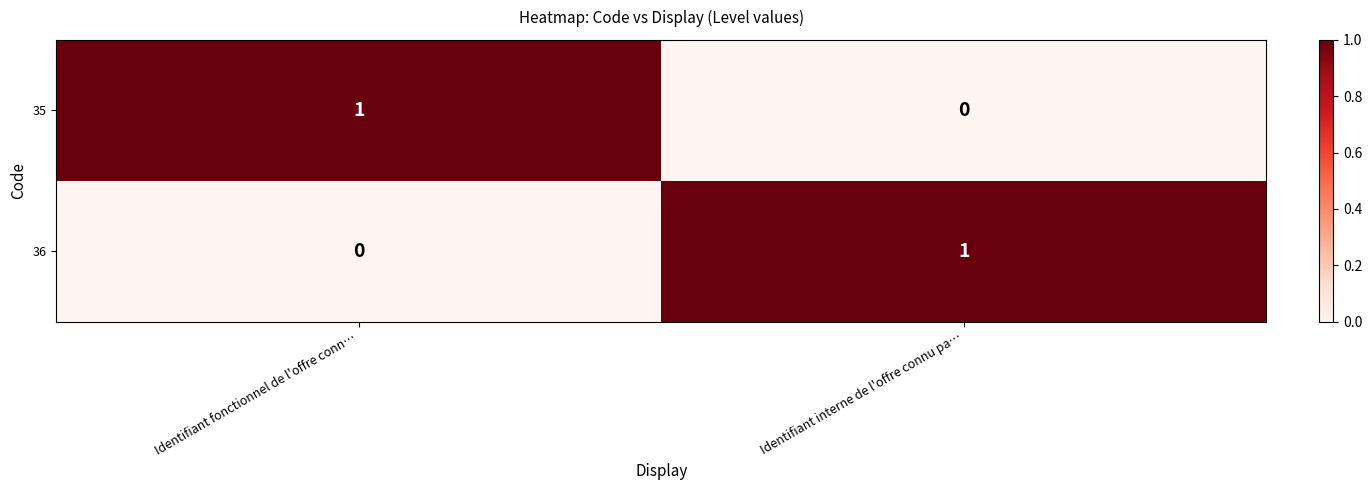

At Identifiant interne de l'offre connu pa…, list the series in order from smallest to largest.

35, 36